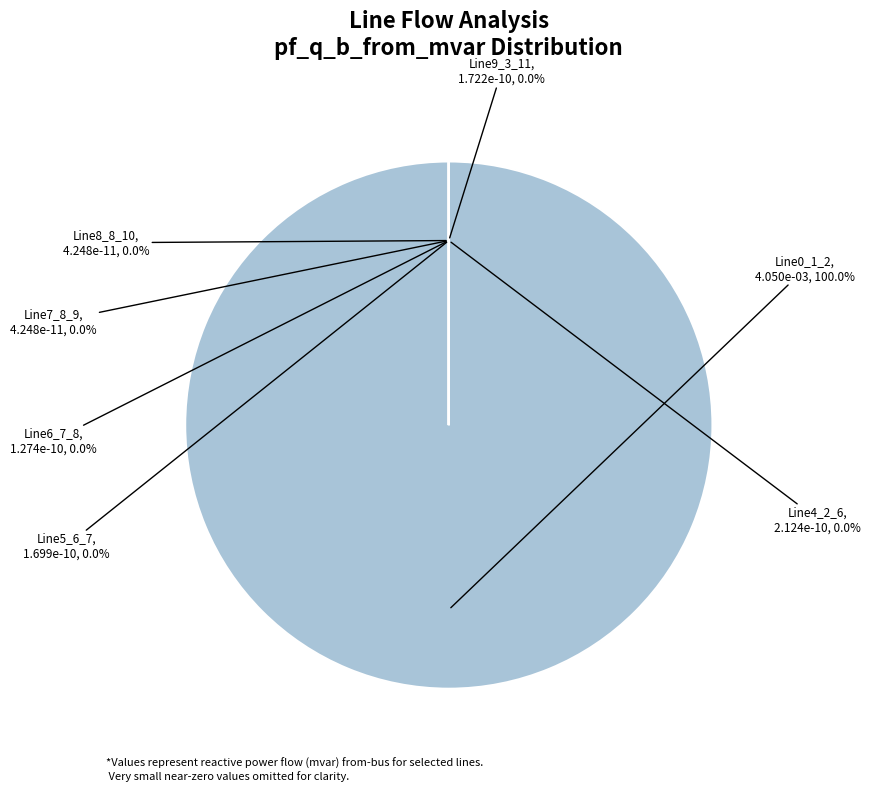

Is there any slice that represents more than half of the pie?

Yes